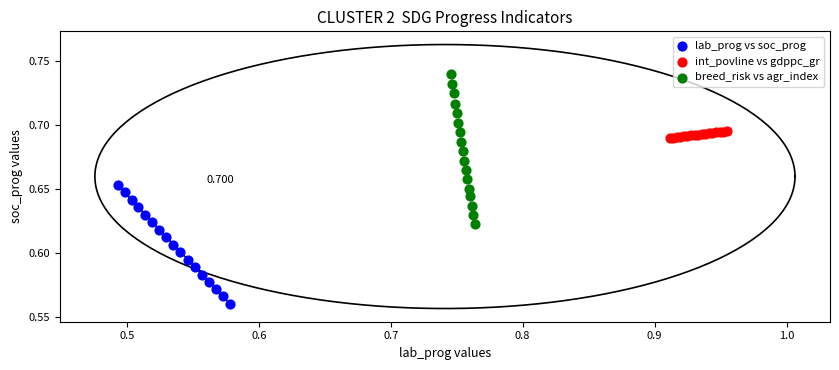

Which series has the widest spread of Y values?

breed_risk vs agr_index